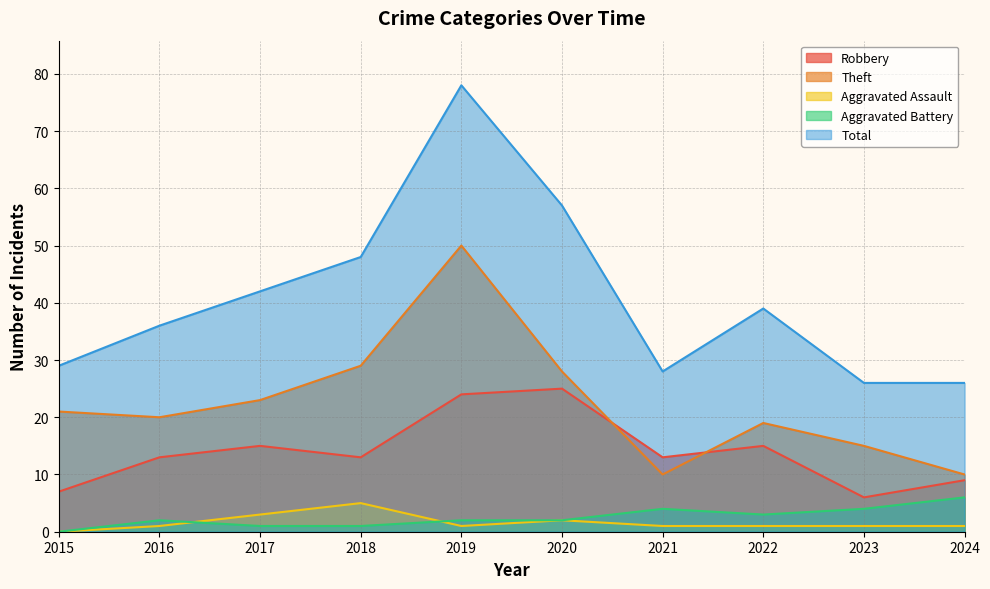

How many Aggravated Battery values are between 1 and 4?

8